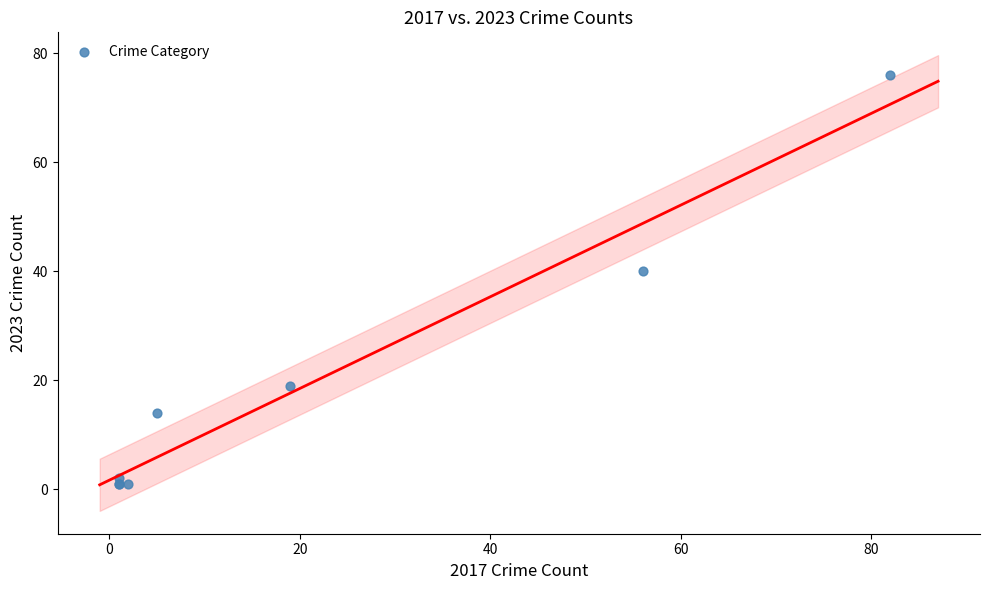

What Y value in the scatter plot is closest to 38?

40